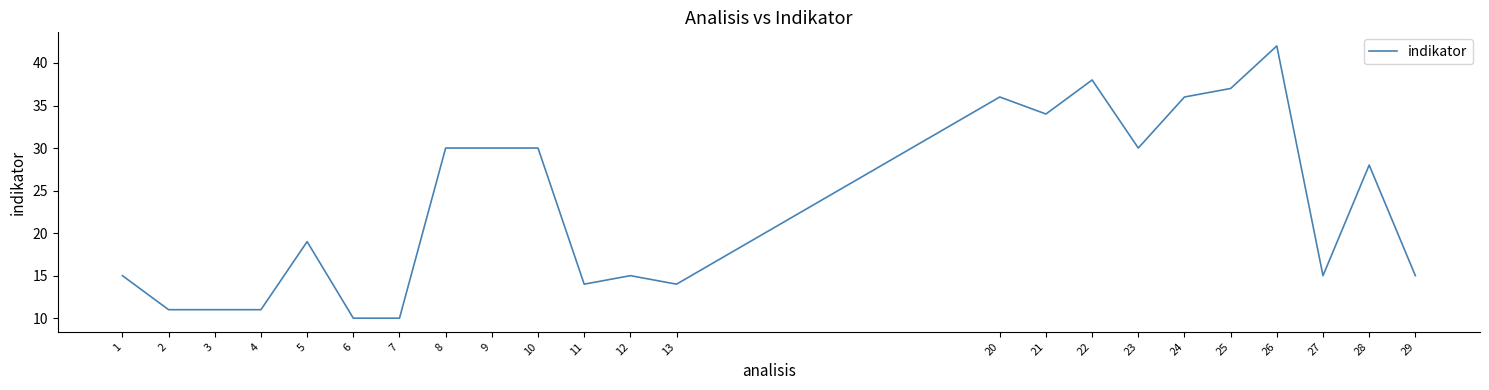

What is the minimum value shown in the chart?

10